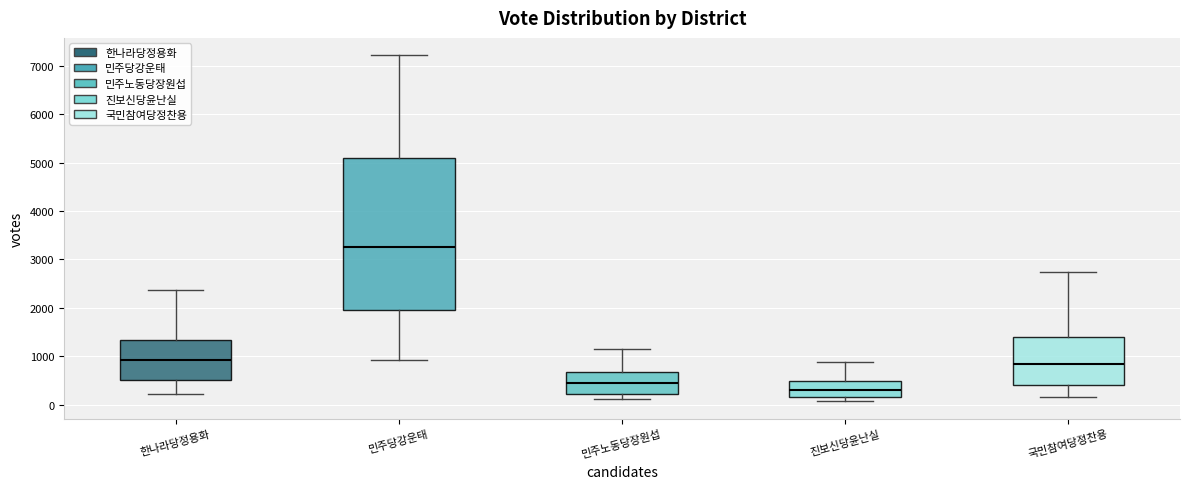

Comparing the boxes themselves (not the whiskers), which one is the tallest?

민주당강운태